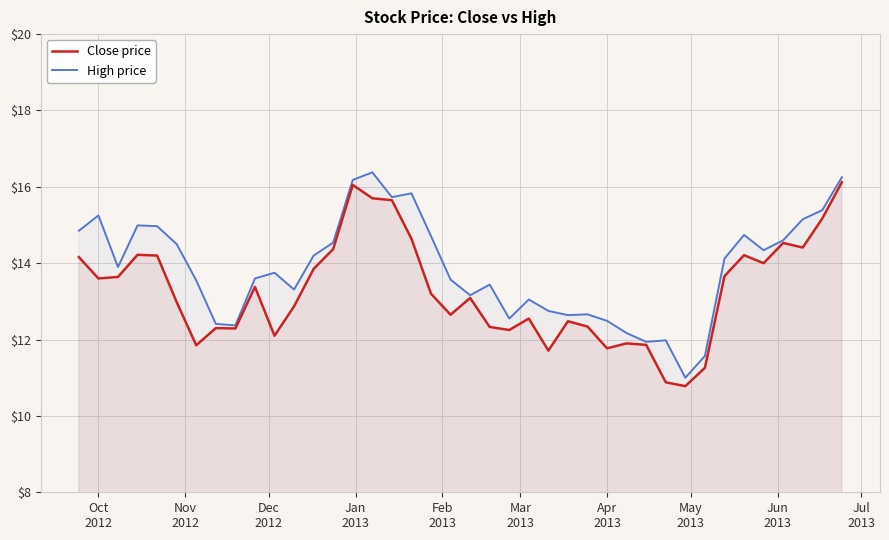

What are all the series names shown in the legend?

Close price, High price